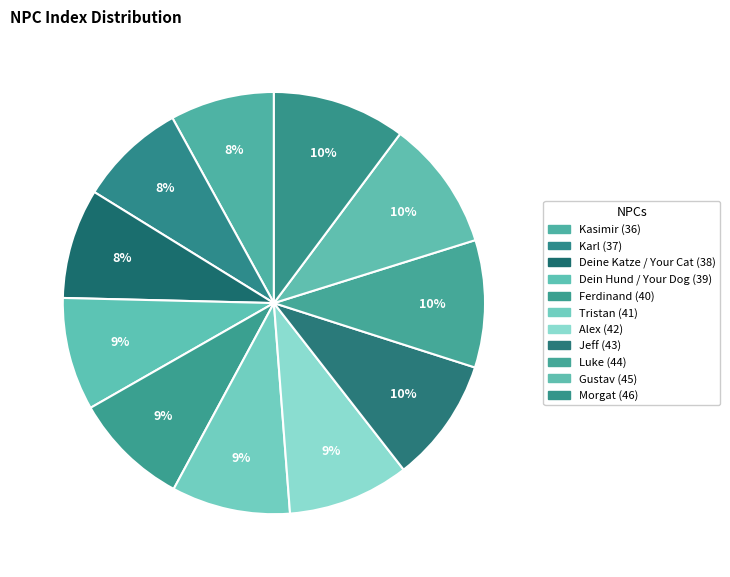

Approximately how many times larger is the value at Gustav compared to Tristan?

1.1